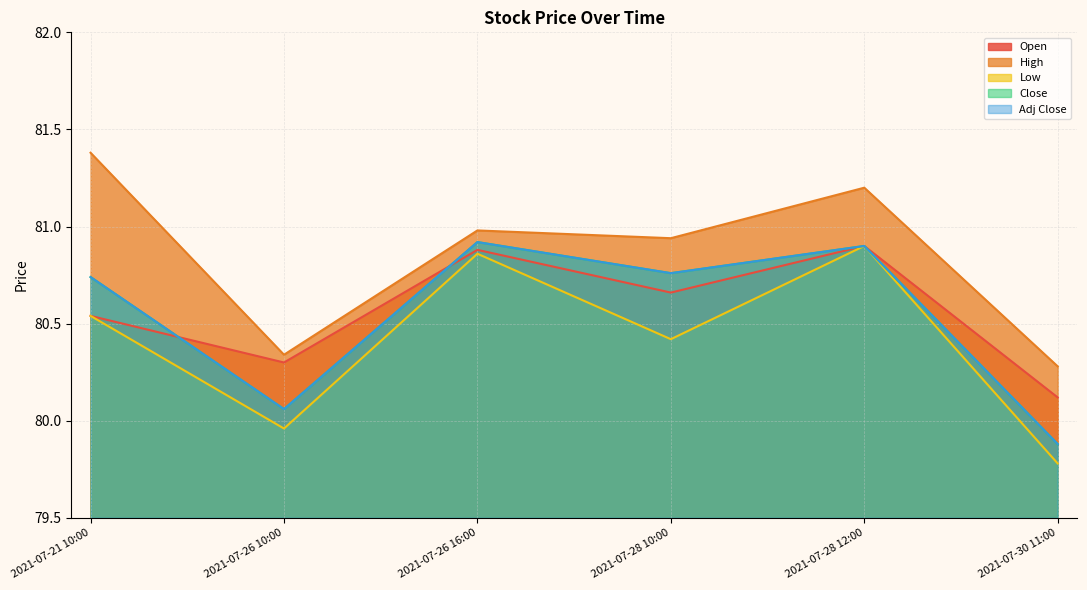

The value of Adj Close at 2021-07-28 12:00 is 80.9. True or false?

True